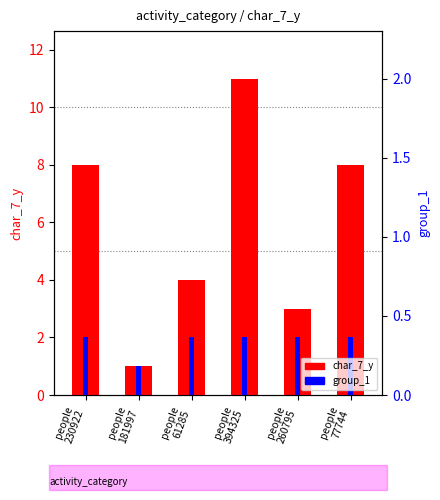

At how many categories does at least one series exceed 9?

1